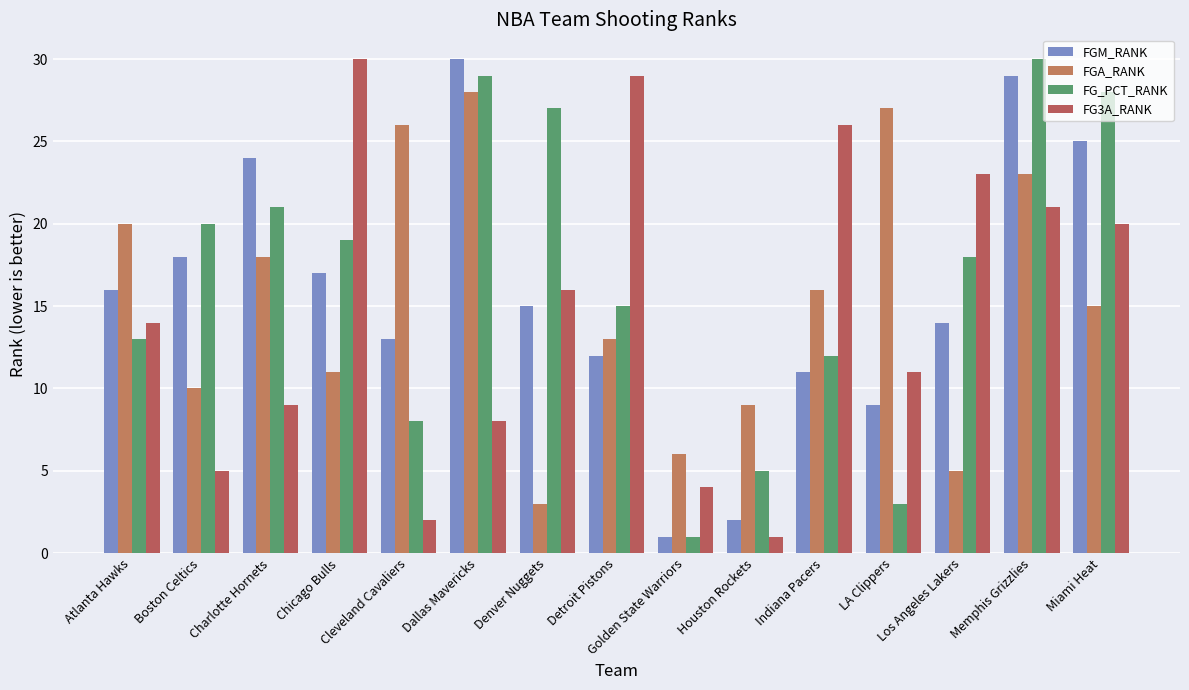

What is the label of the 3rd bar from the right?

Los Angeles Lakers